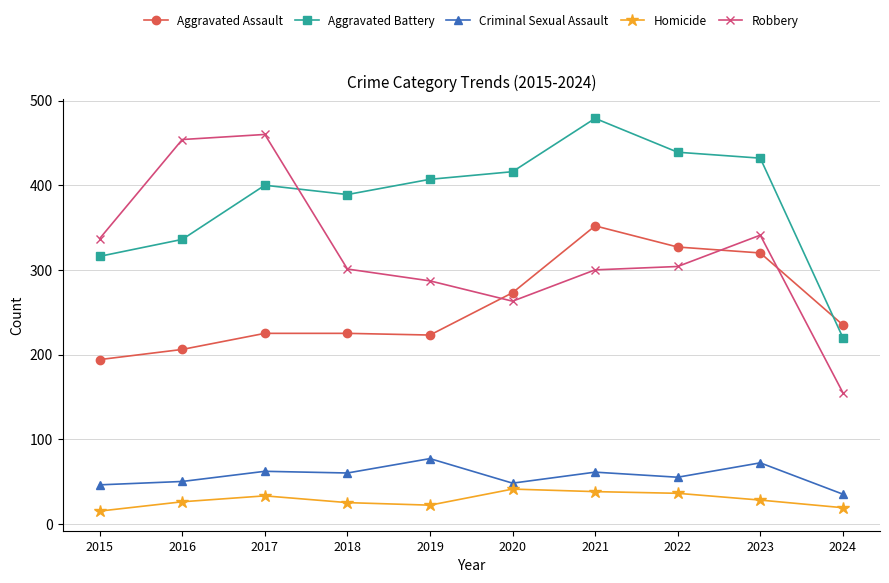

Which series has the widest spread of values?

Robbery